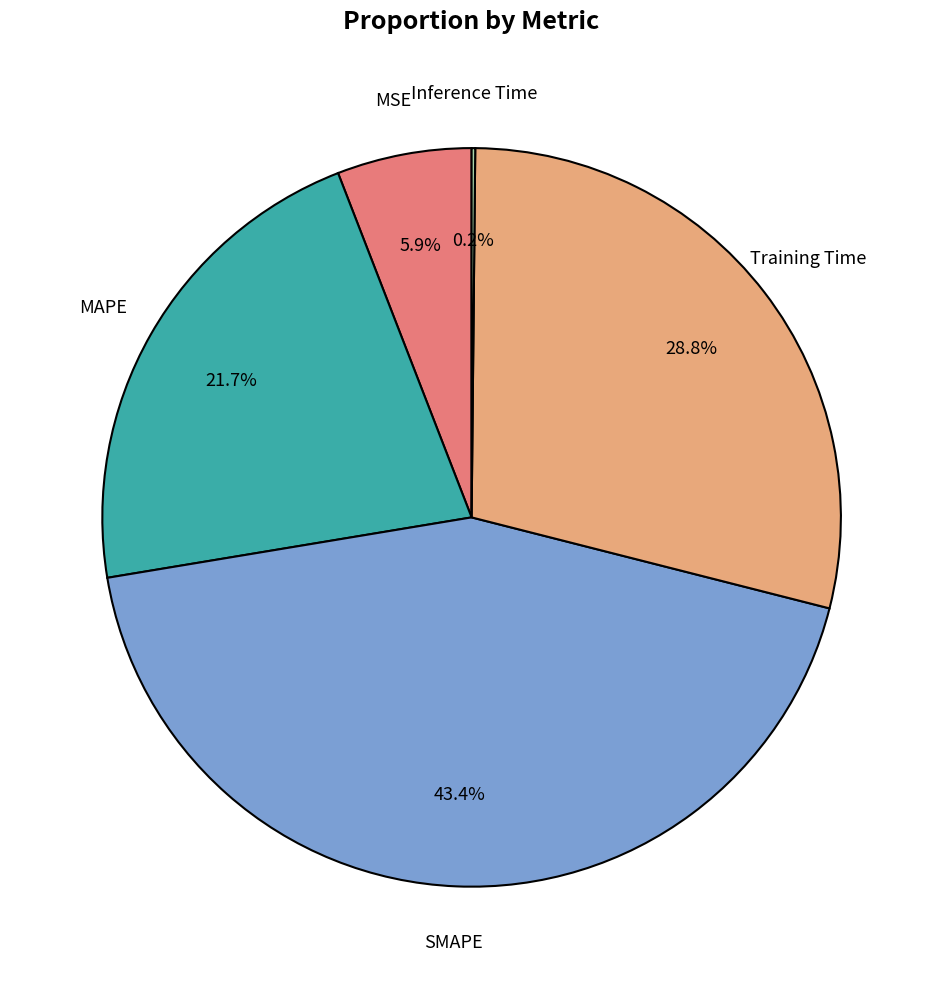

To the nearest percent, what is the difference between the largest and smallest slice percentages?

43%